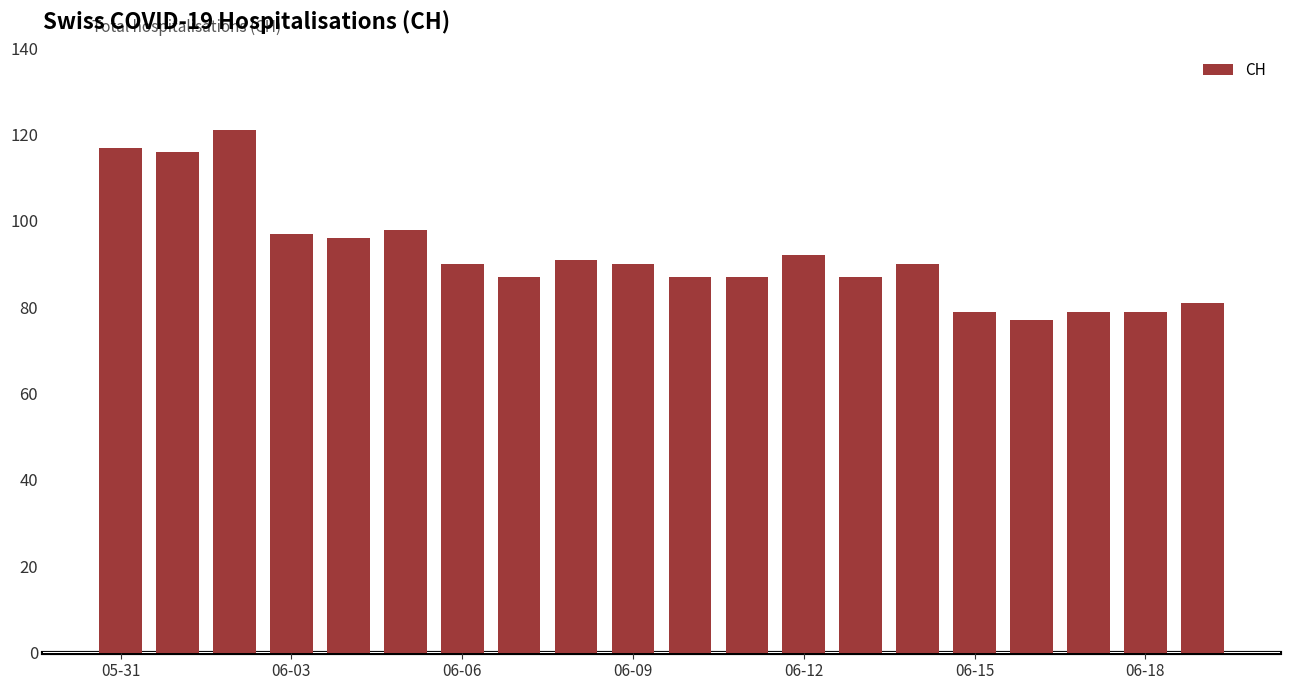

What is the maximum value shown in the chart?

121